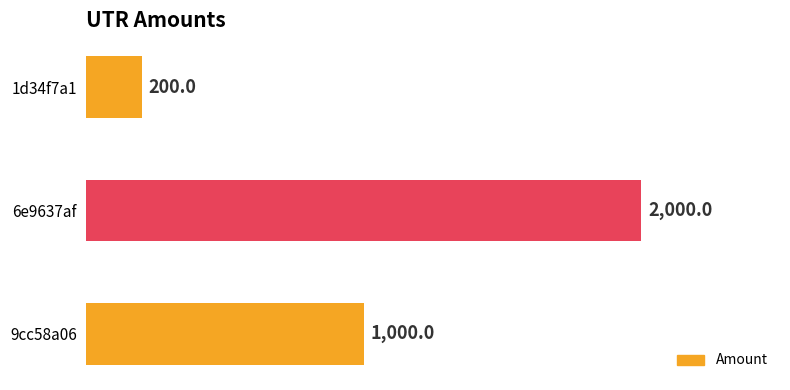

Rank the categories by value from lowest to highest.

1d34f7a1, 9cc58a06, 6e9637af